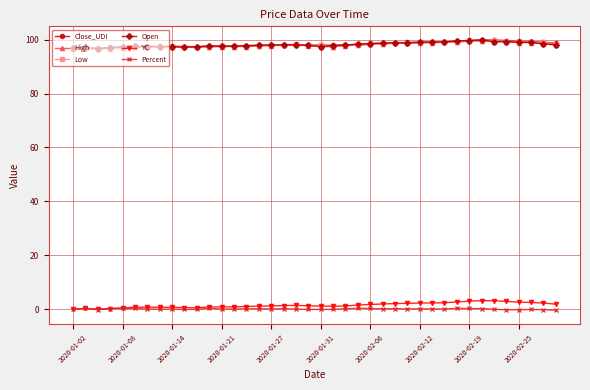

What is the greatest value displayed?

99.9